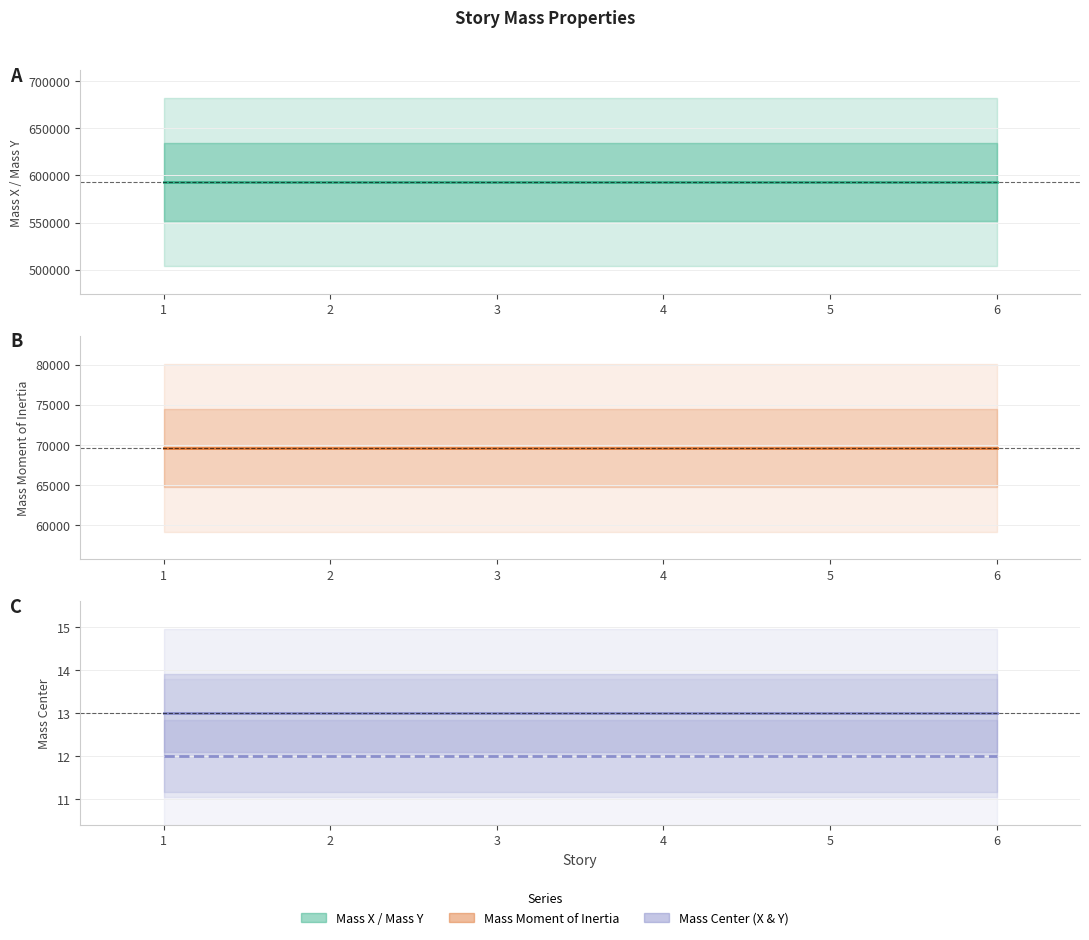

Reading left to right, what are all the values shown in this chart?

Mass X: 592800	592800	592800	592800	592800	592800
Mass Y: 592800	592800	592800	592800	592800	592800
Mass Moment of Inertia: 69654	69654	69654	69654	69654	69654
X Mass Center: 13	13	13	13	13	13
Y Mass Center: 12	12	12	12	12	12